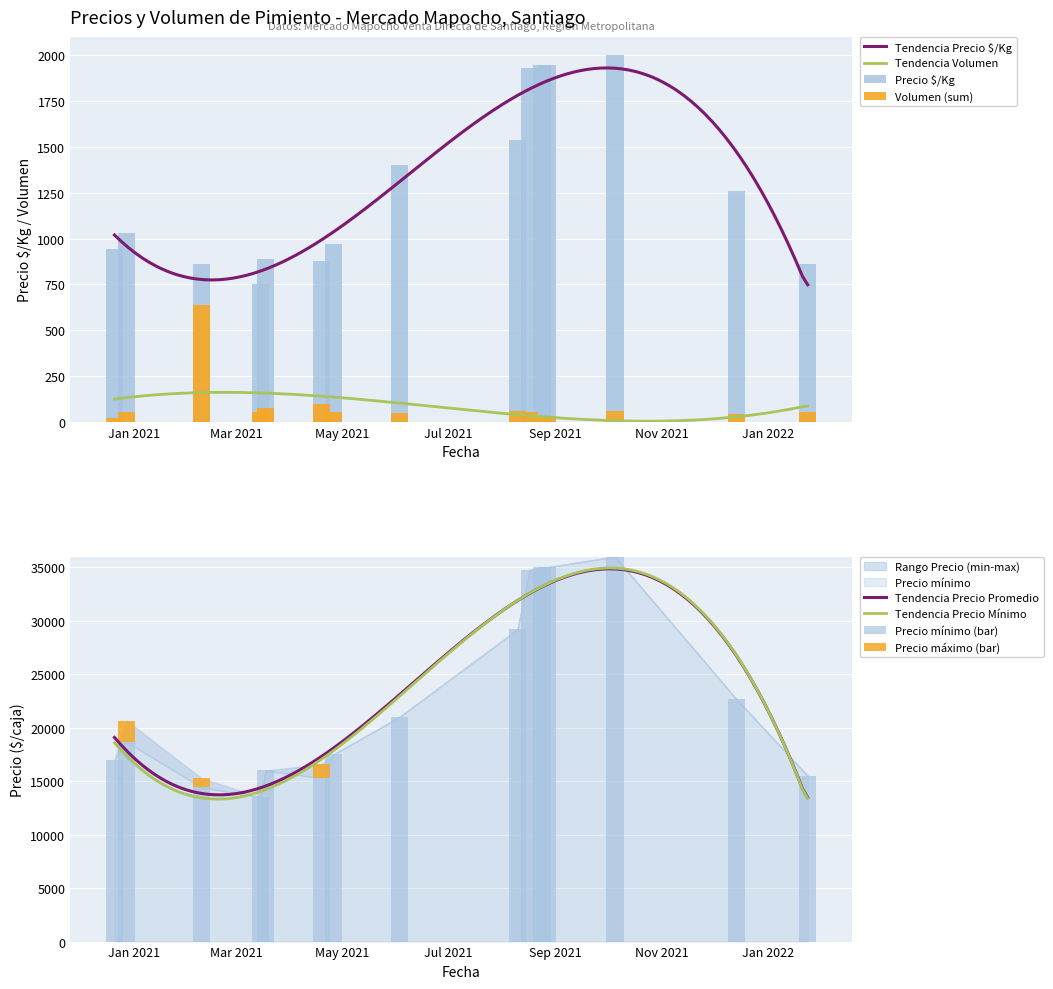

Reading left to right, list all the values displayed in this chart.

Precio ¢/Kg (mean): 2020-12-21=944	2020-12-28=1028	2021-02-09=861	2021-03-15=750	2021-03-18=889	2021-04-19=877	2021-04-26=972	2021-06-03=1400	2021-08-10=1538	2021-08-17=1928	2021-08-24=1944	2021-08-27=1944	2021-10-05=2000	2021-12-14=1259	2022-01-24=861
Precio promedio ponderado (mean): 2020-12-21=17000	2020-12-28=18667	2021-02-09=14429	2021-03-15=13500	2021-03-18=16000	2021-04-19=15286	2021-04-26=17500	2021-06-03=21000	2021-08-10=29200	2021-08-17=34750	2021-08-24=35000	2021-08-27=35000	2021-10-05=36000	2021-12-14=22667	2022-01-24=15500
Volumen (sum): 2020-12-21=20	2020-12-28=53	2021-02-09=635	2021-03-15=55	2021-03-18=75	2021-04-19=95	2021-04-26=55	2021-06-03=50	2021-08-10=57	2021-08-17=53	2021-08-24=20	2021-08-27=30	2021-10-05=60	2021-12-14=45	2022-01-24=55